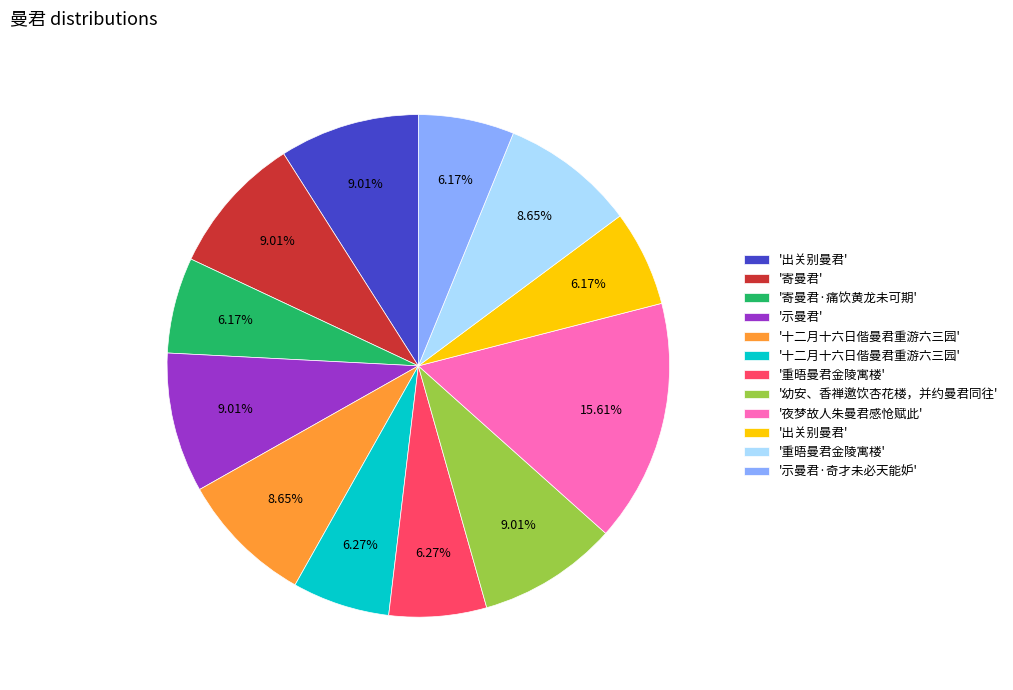

Is there any slice that represents more than half of the pie?

No